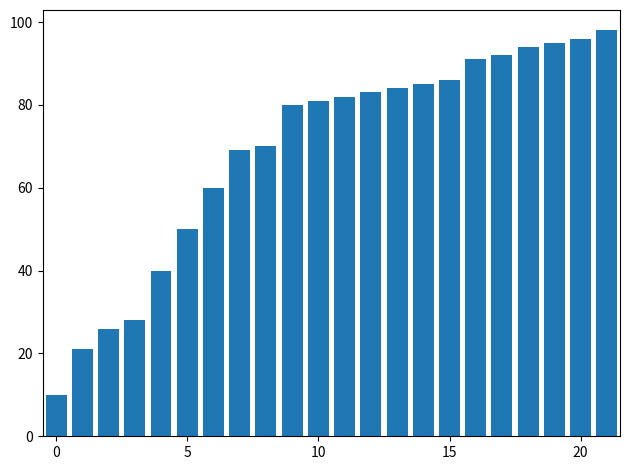

What is the difference between the maximum and second lowest values?

77